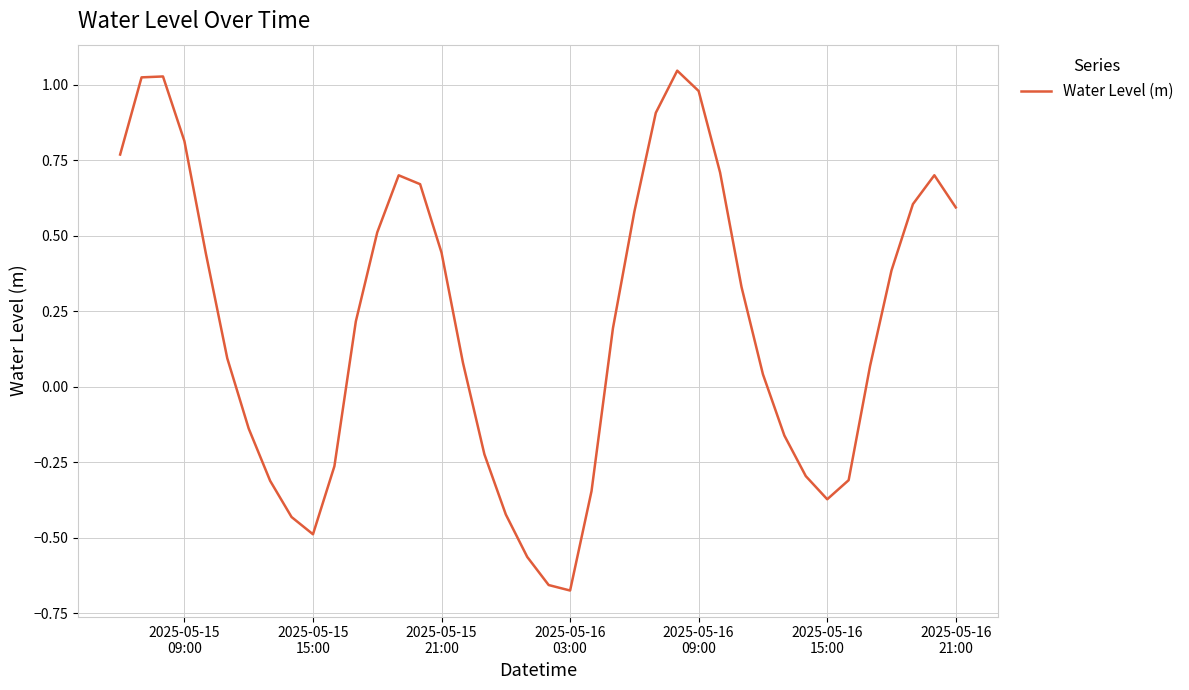

What is the difference between the maximum and minimum values?

1.7